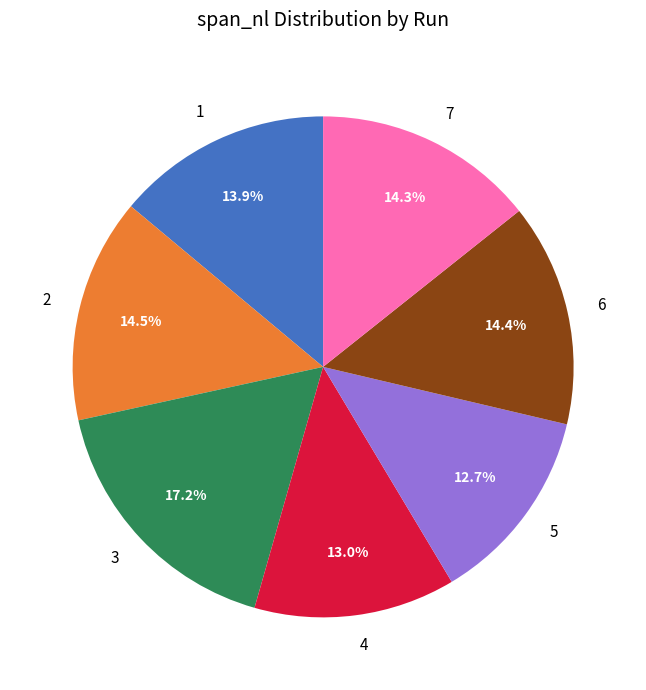

True or false: 4 accounts for 13% of the total.

True